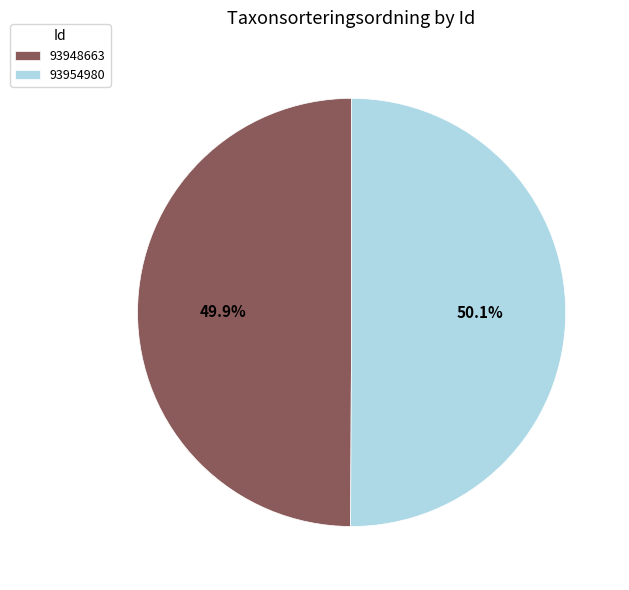

Is the sum of 93948663 and 93954980 greater than half?

Yes